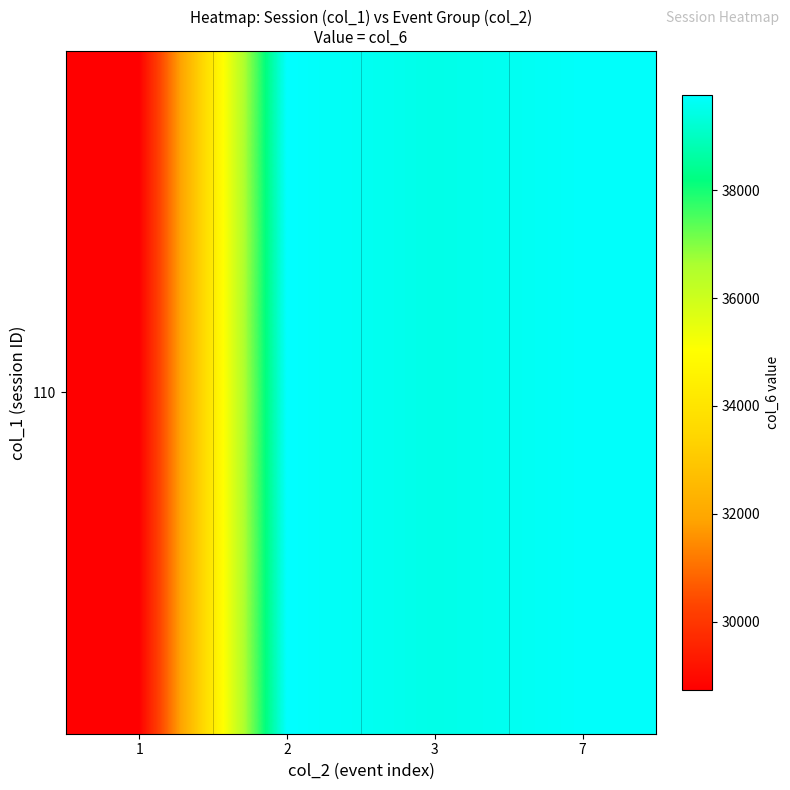

List the labels in order of value, largest first.

2, 7, 3, 1